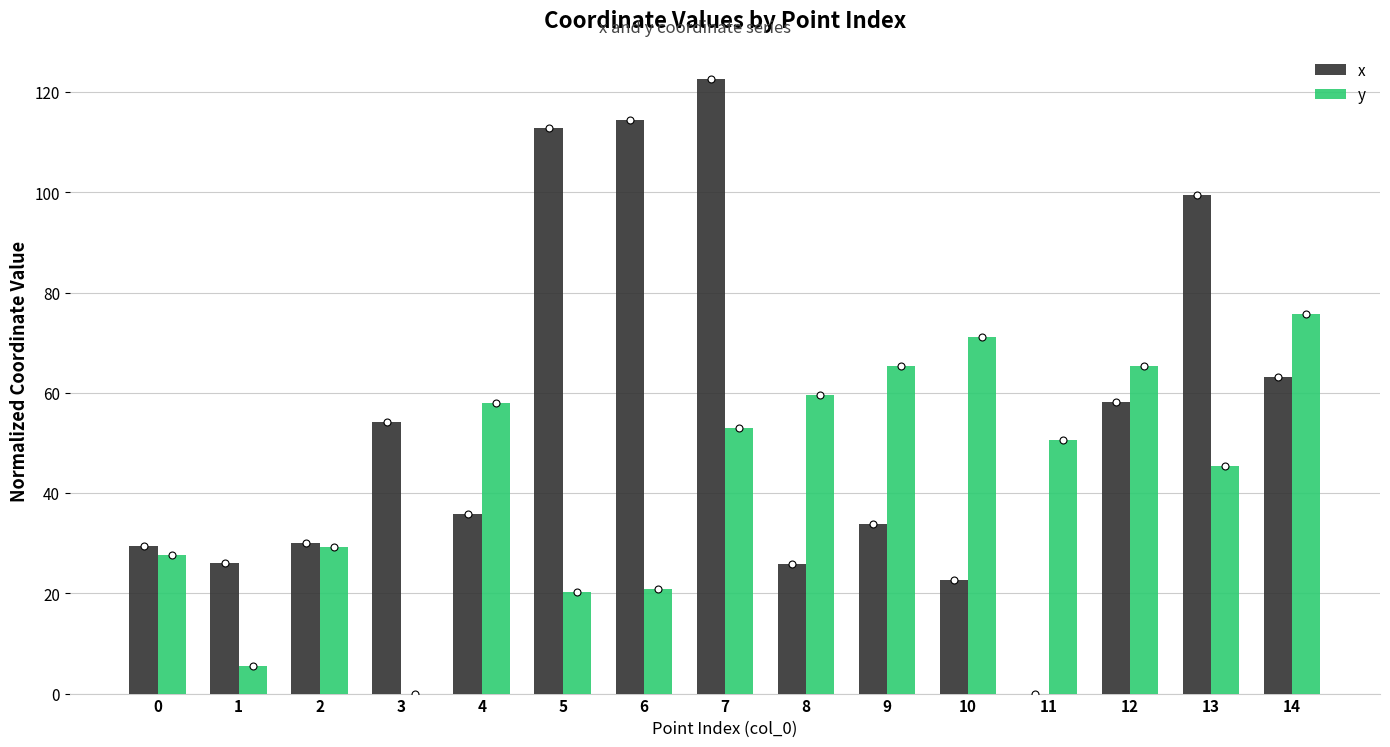

Where does the x series first go above 35?

3